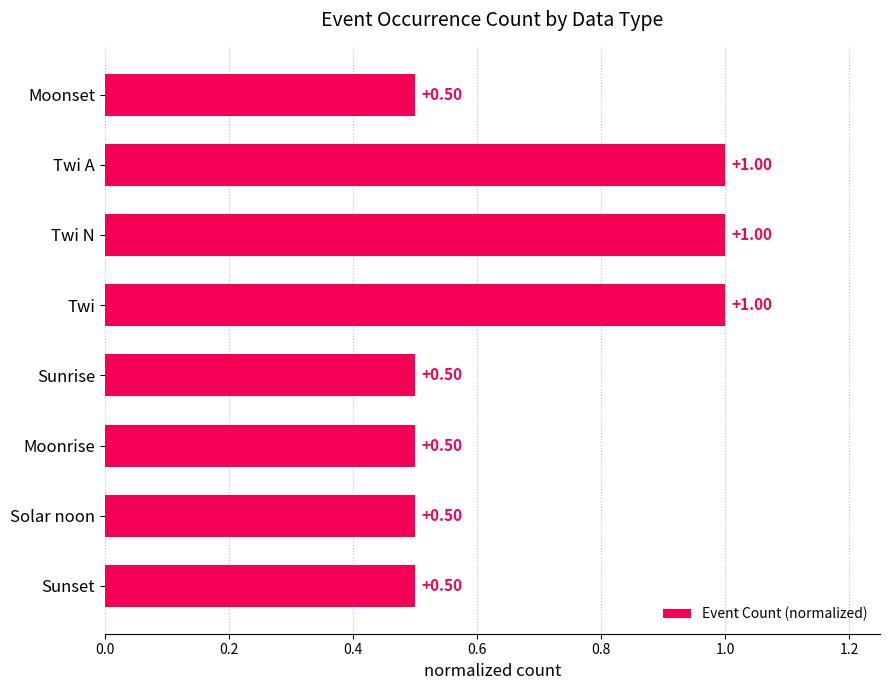

What is the difference between the second highest and minimum values?

0.5